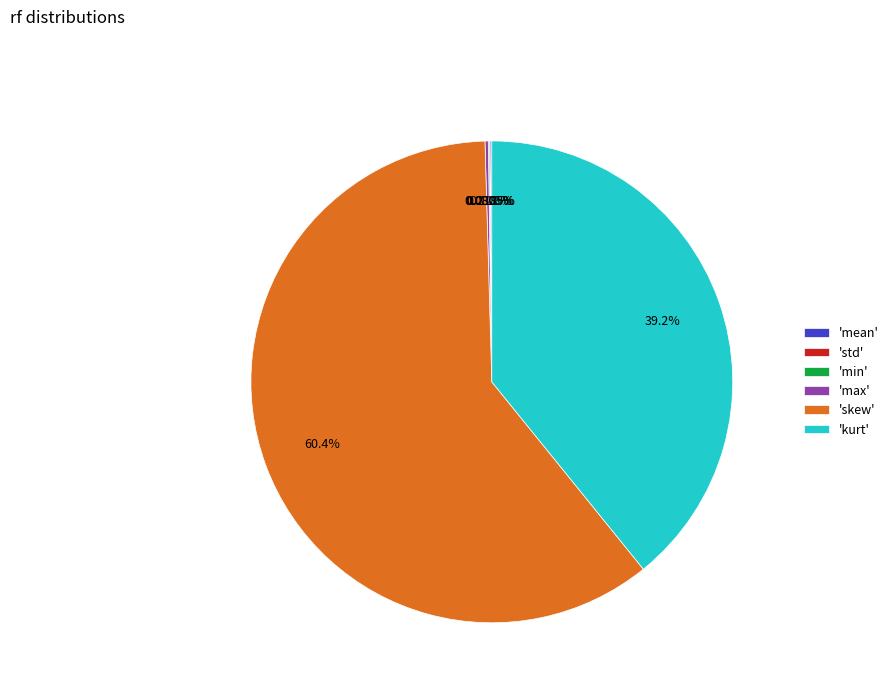

What is the largest slice in the pie chart?

'skew'